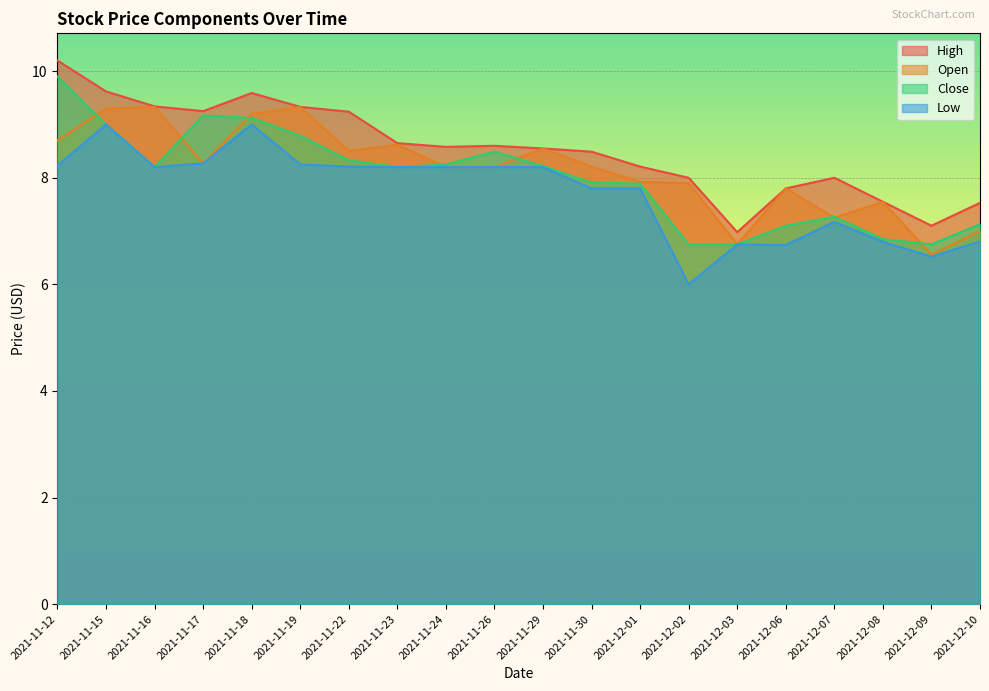

True or false: Close has a value of 9.0 at 2021-11-15.

True